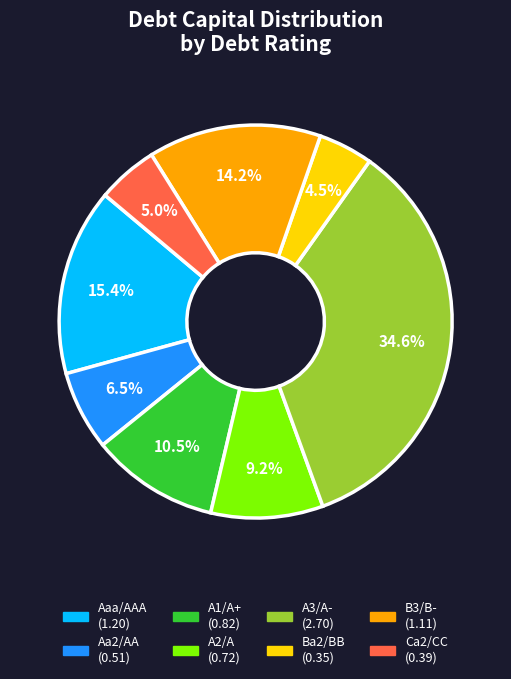

Is there a majority slice in this chart?

No